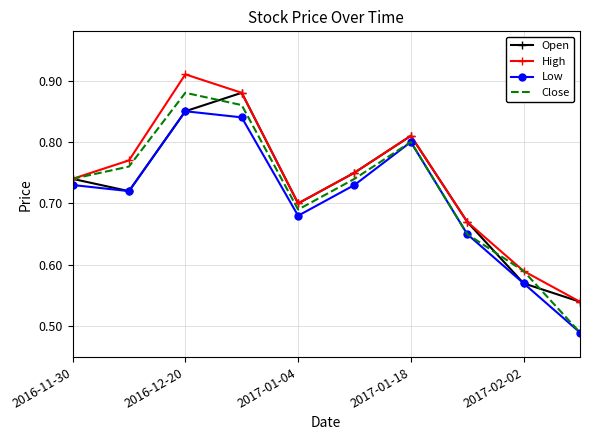

Which series has the largest range (max minus min)?

Close